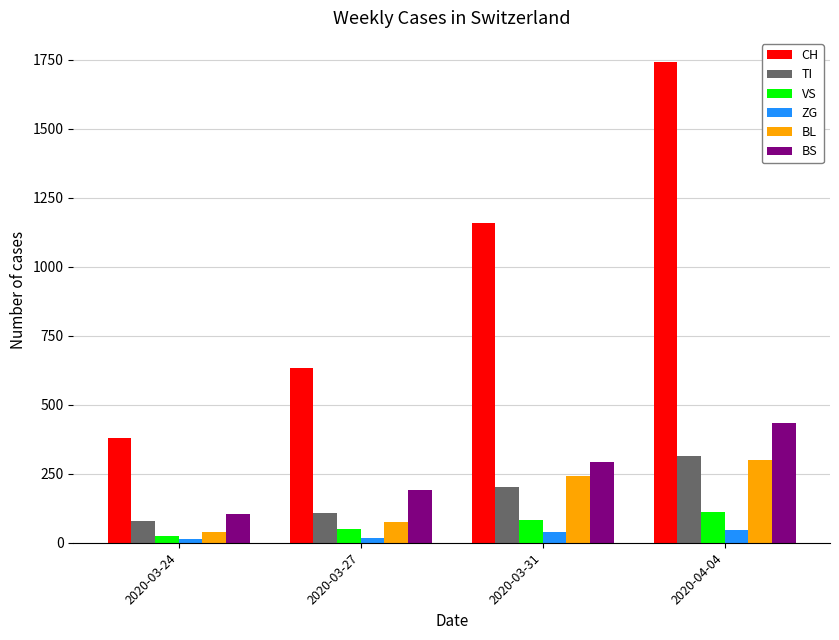

Rank the categories by BL value from highest to lowest.

2020-04-04, 2020-03-31, 2020-03-27, 2020-03-24